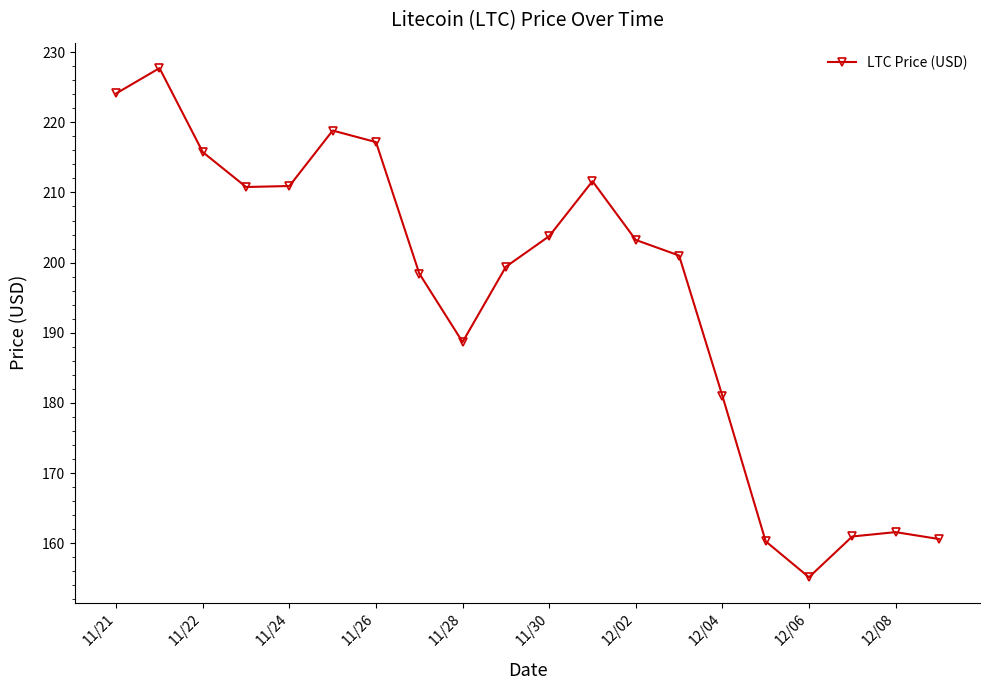

What is the difference between the maximum and minimum values?

72.6